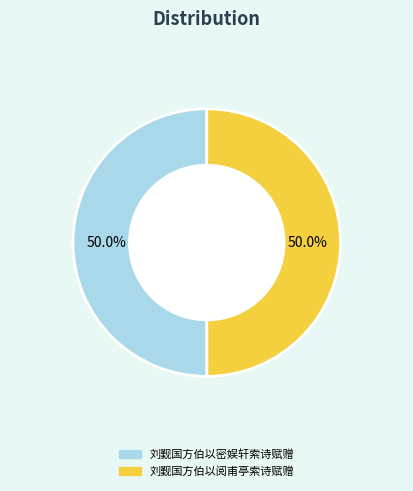

How much of the chart is everything except 刘觐国方伯以阅甫亭索诗赋赠?

50.0%